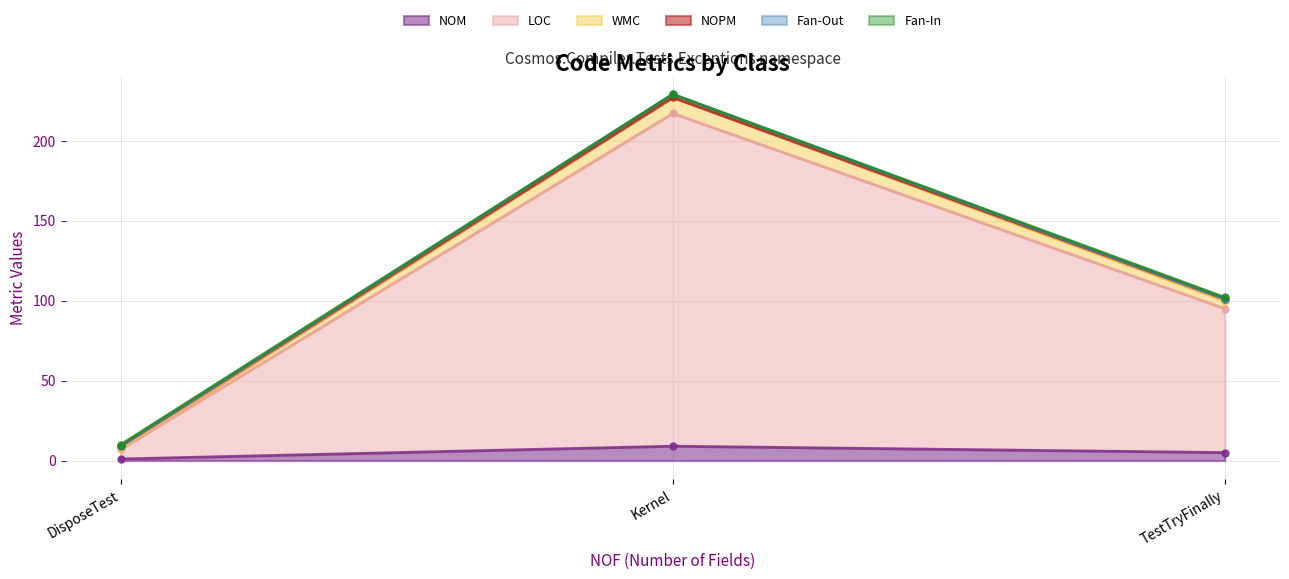

Is the value of NOM at Kernel greater than the value of LOC at DisposeTest?

No